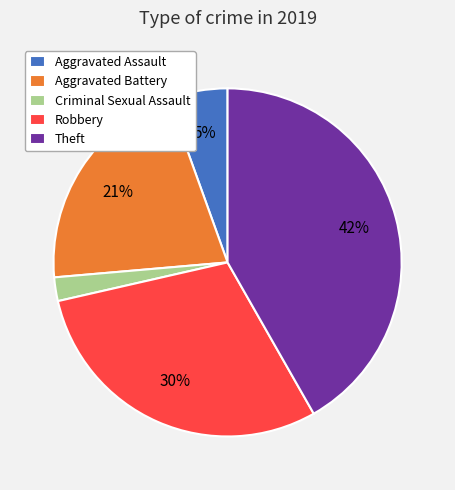

The Aggravated Battery slice represents 21% of the pie. True or false?

True